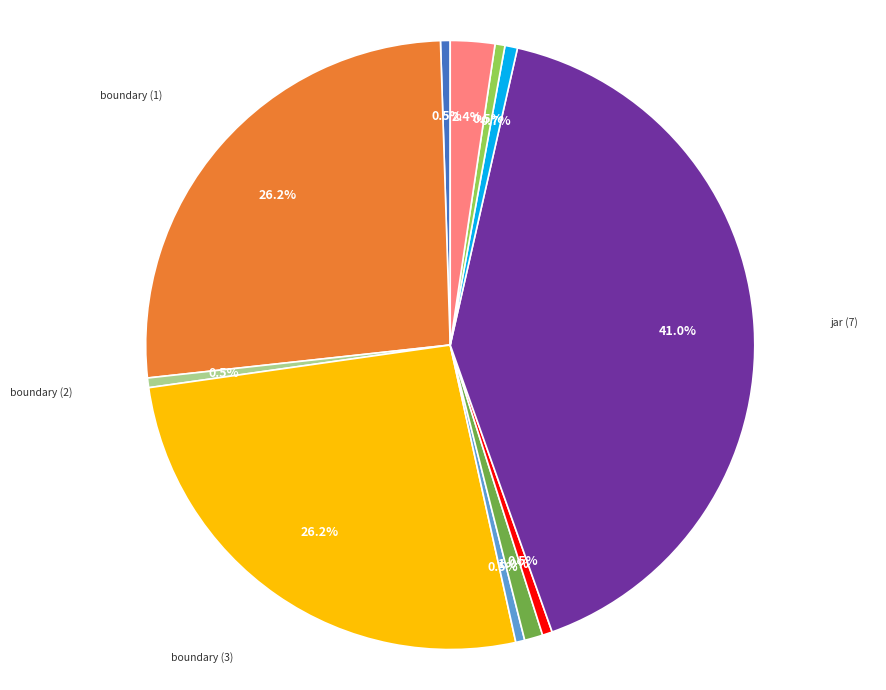

How many slices are in this pie chart?

11